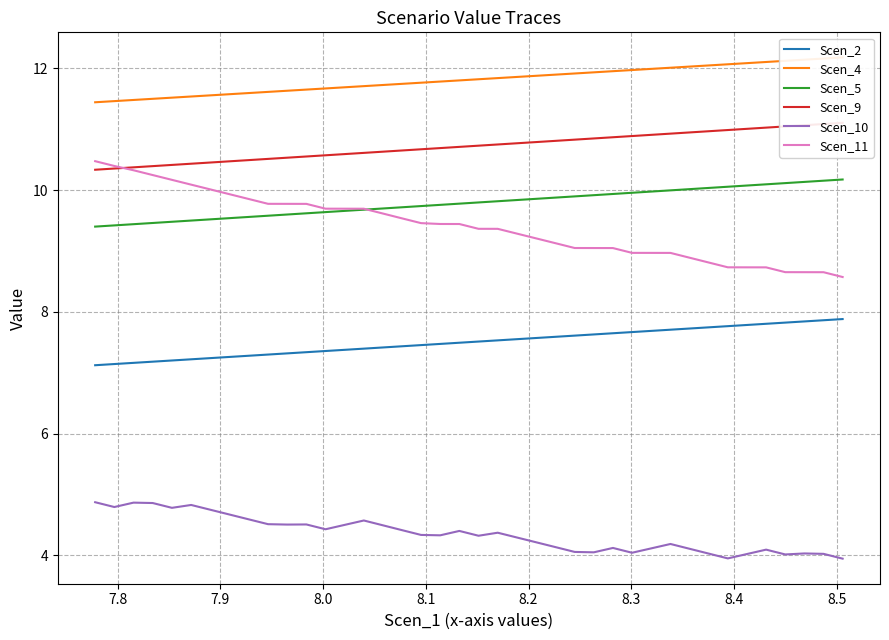

Which series has the largest total across all categories?

Scen_4